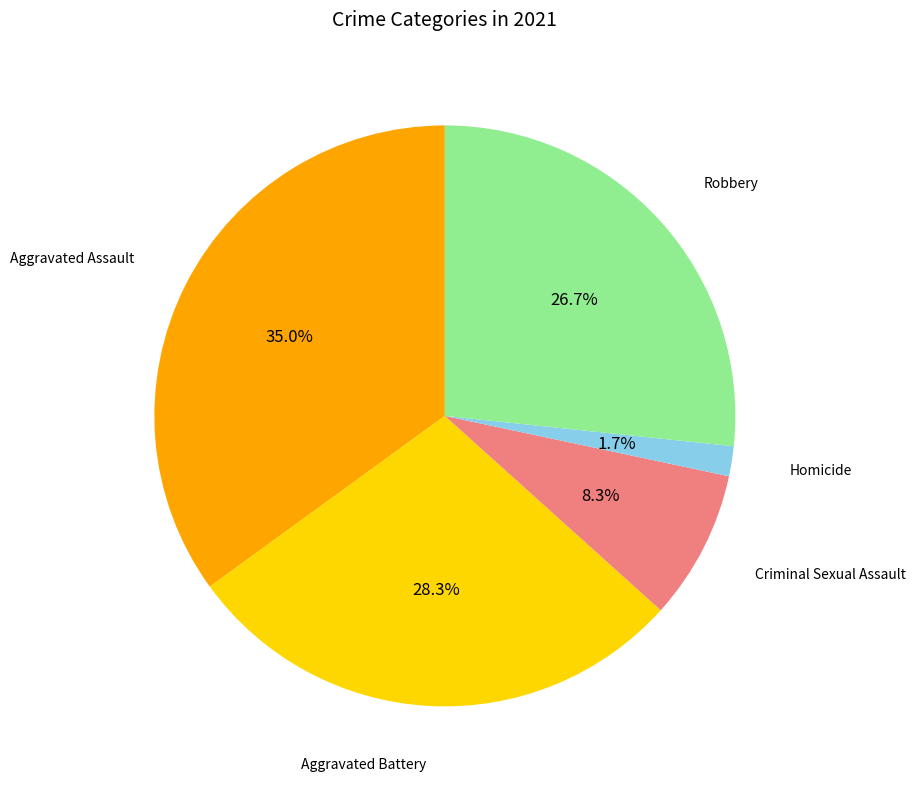

Does any single category account for the majority?

No